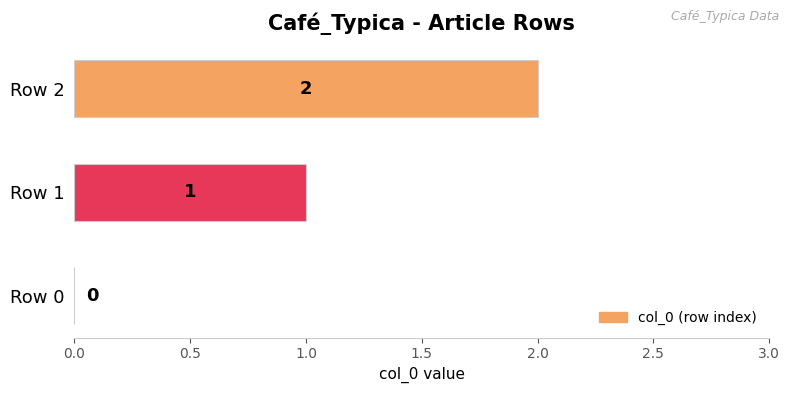

Approximately how many times larger is the value at Row 2 compared to Row 1?

2.0